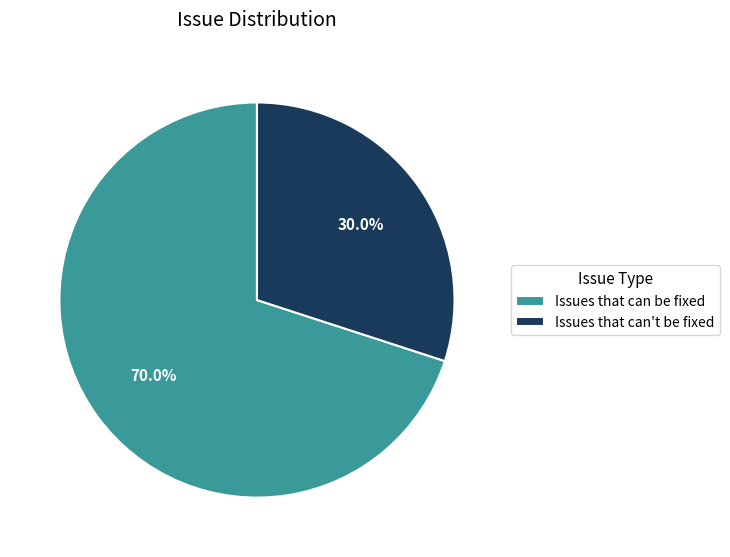

To the nearest percent, what percentage of the pie is Issues that can be fixed?

70%